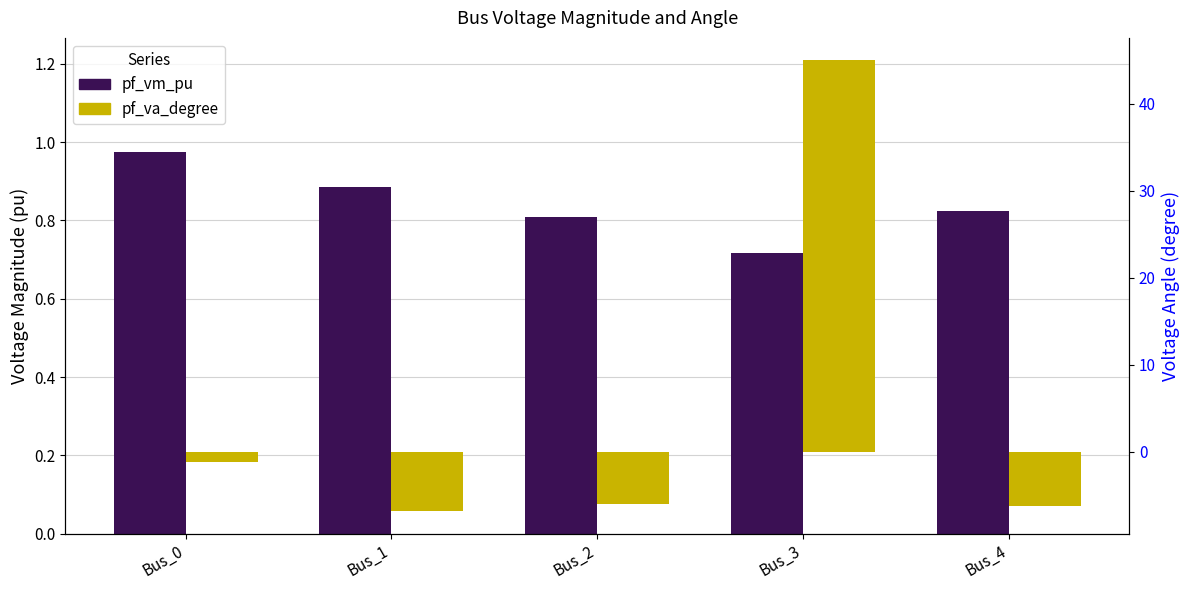

What is the total value across all series at Bus_1?

-6.0